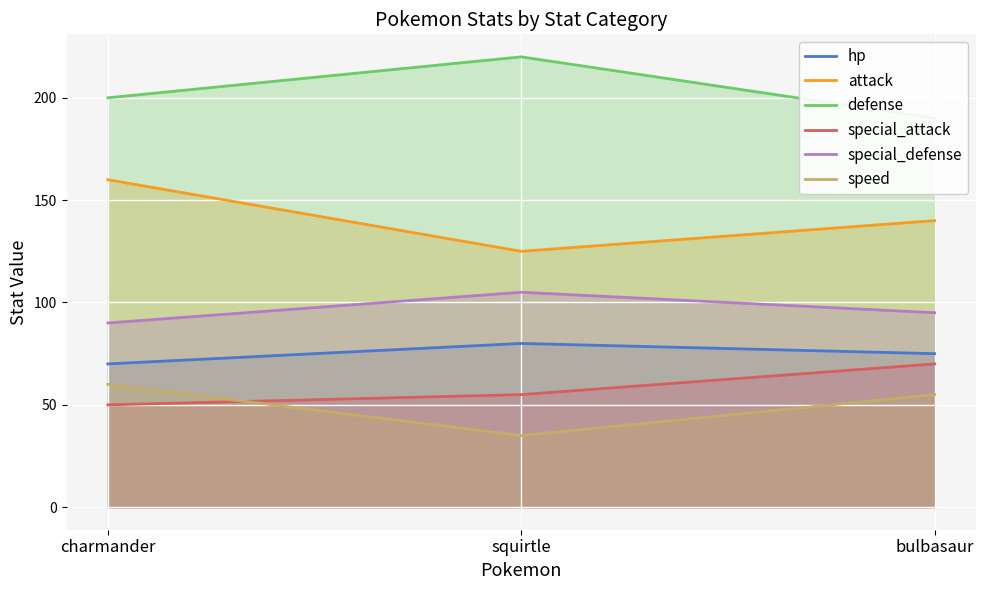

At which category does the chart reach its peak across all series?

squirtle